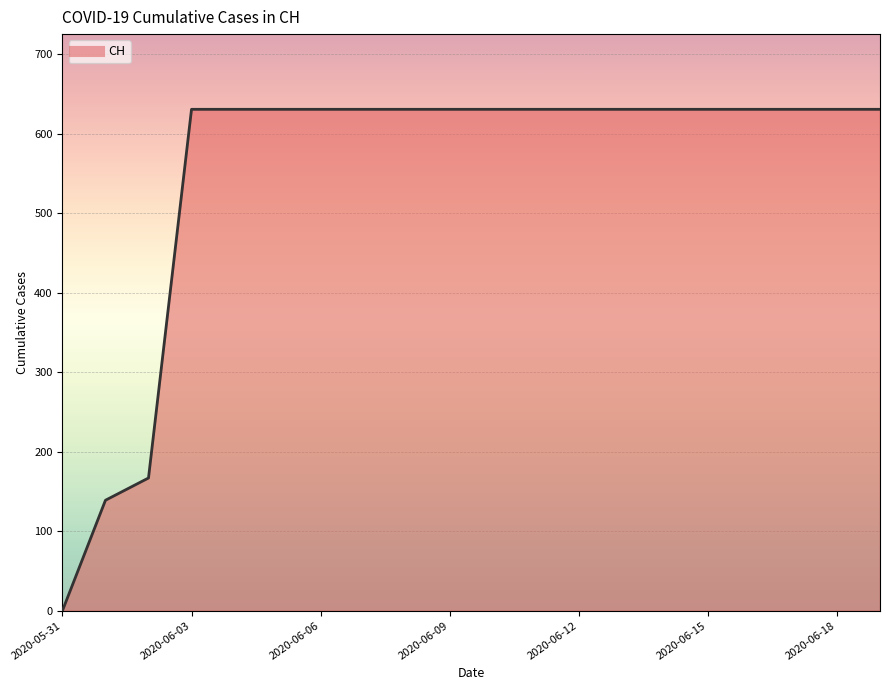

What is the difference between the maximum and minimum values?

631